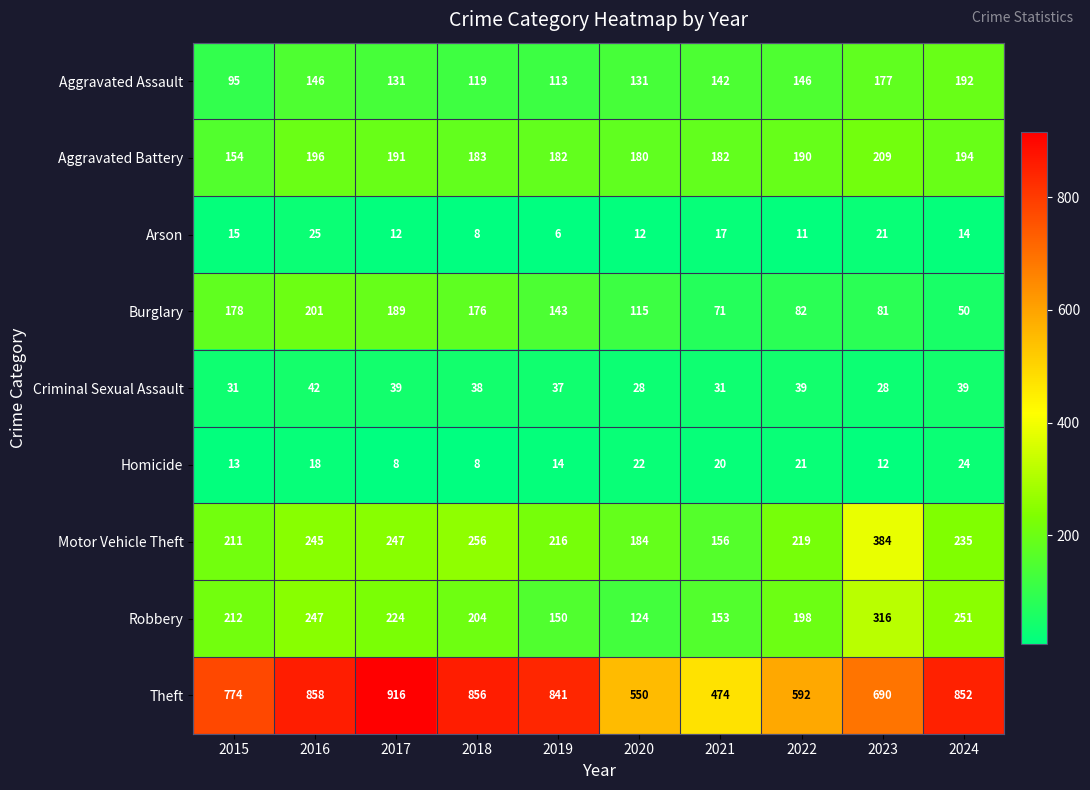

Which series has the largest total across all categories?

Theft